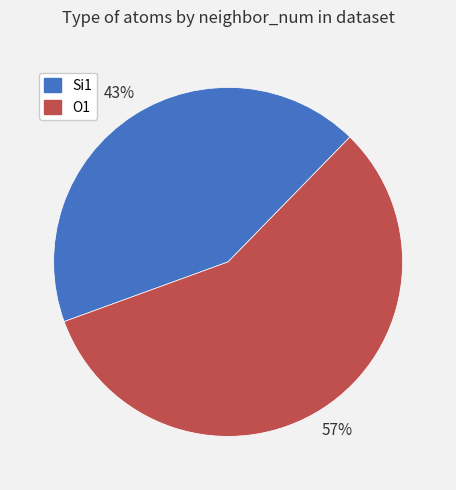

Is there a majority slice in this chart?

Yes